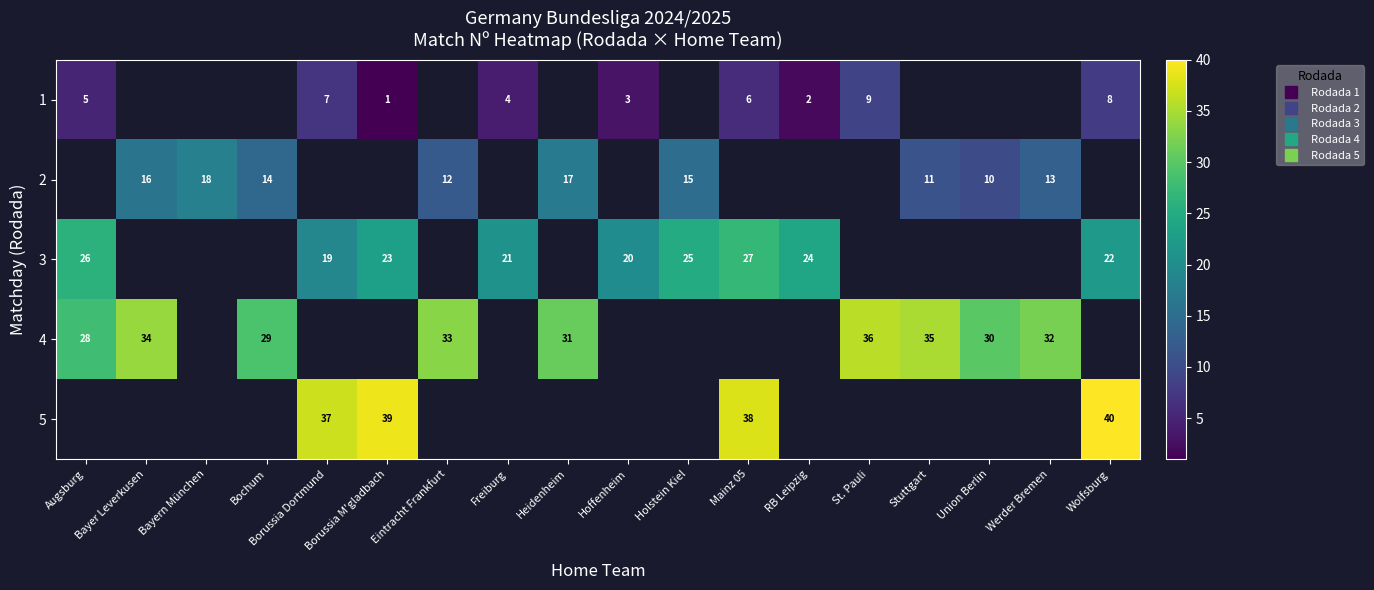

Is the value of 1 at Freiburg greater than the value of 4 at Bayern München?

No